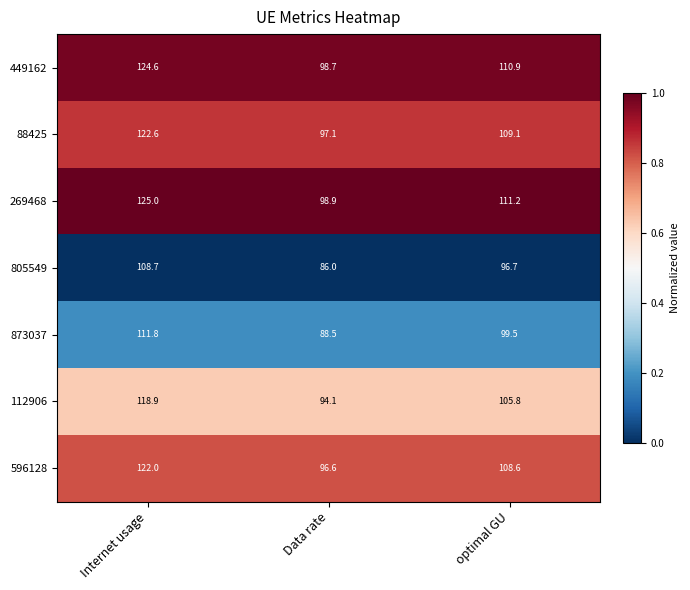

Where does the 88425 series first go above 109?

Internet usage